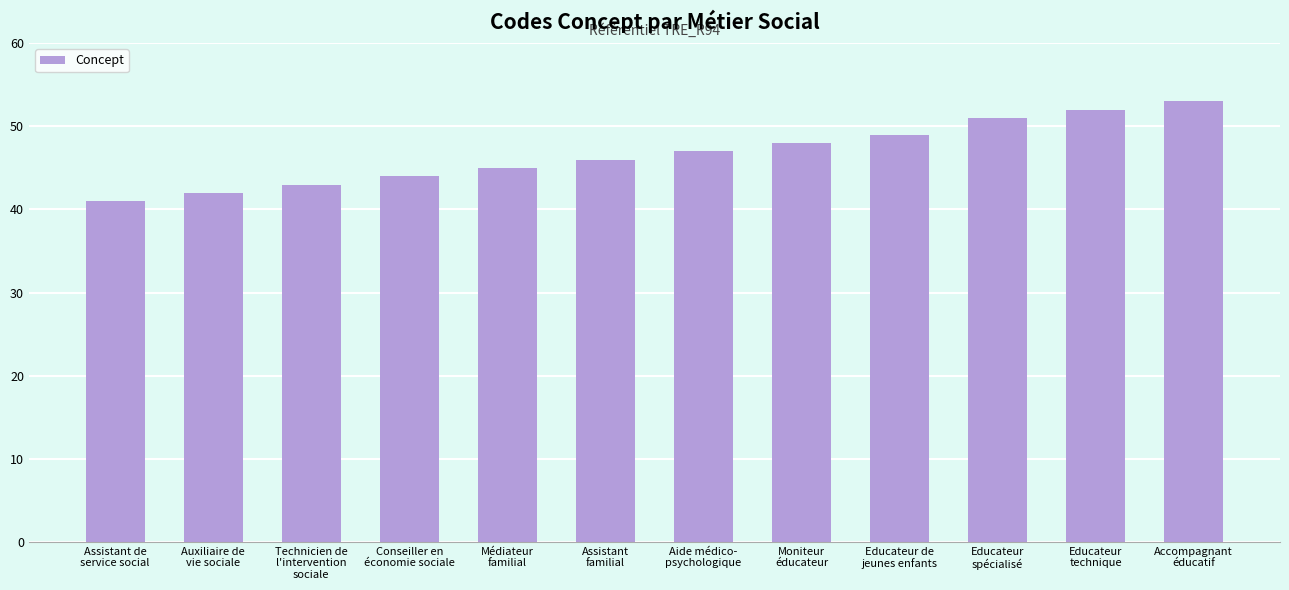

Reading left to right, list all the values displayed in this chart.

41	42	43	44	45	46	47	48	49	51	52	53